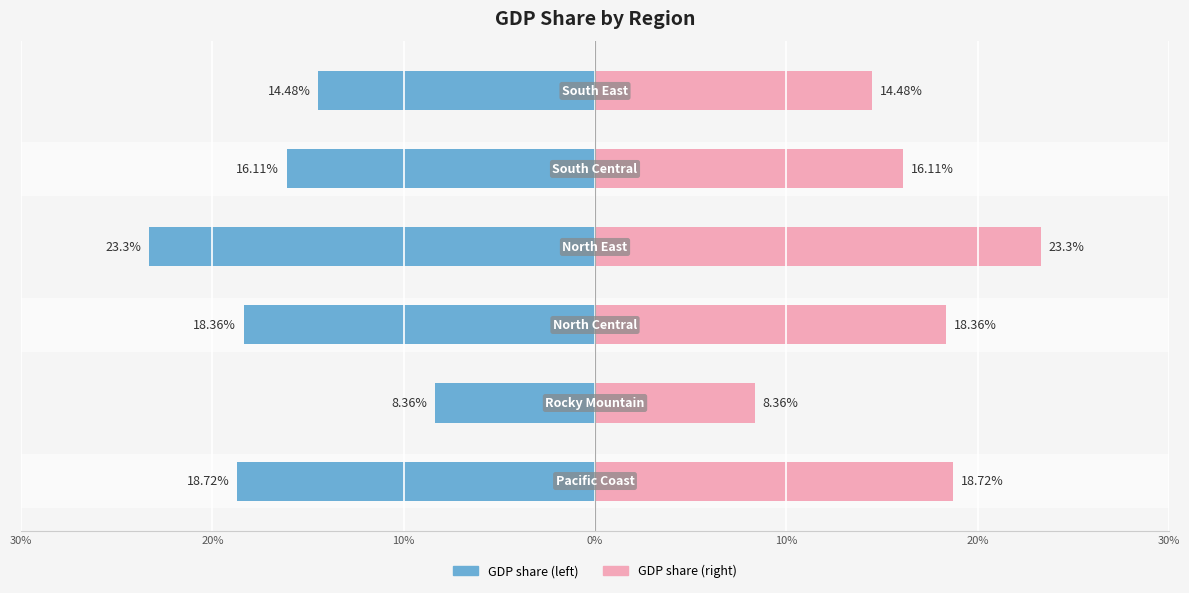

What are all the series names shown in the legend?

GDP share (left), GDP share (right)